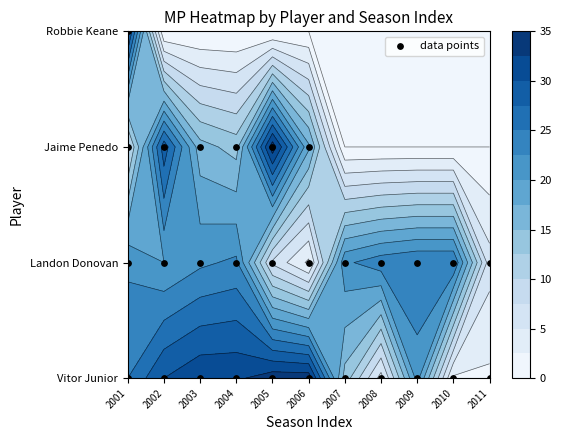

The value at 2005 is 1. True or false?

False